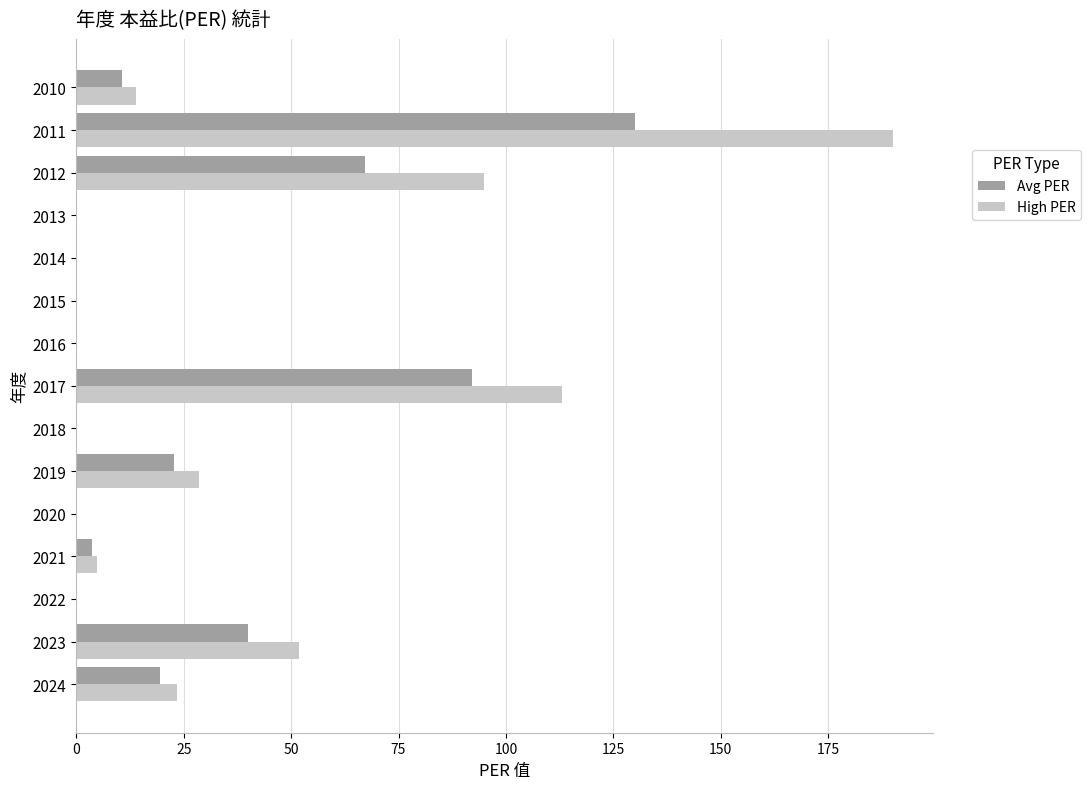

What is the average value of the Avg PER series?

25.7